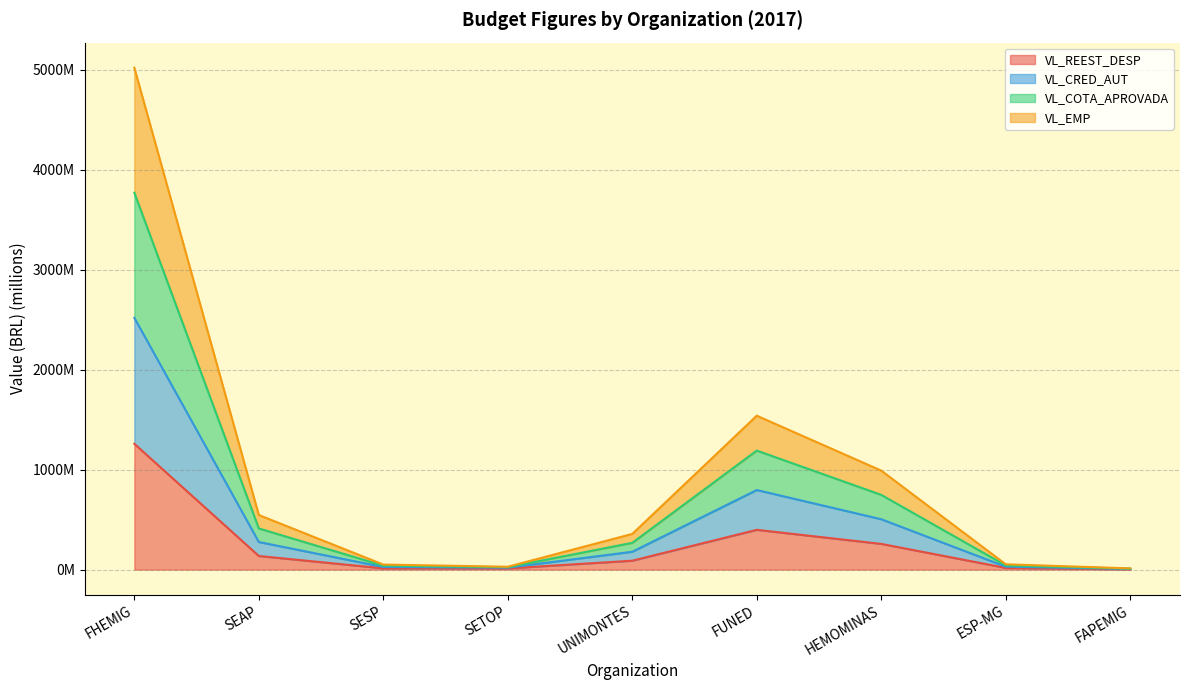

Where is the first local minimum for VL_REEST_DESP?

SETOP